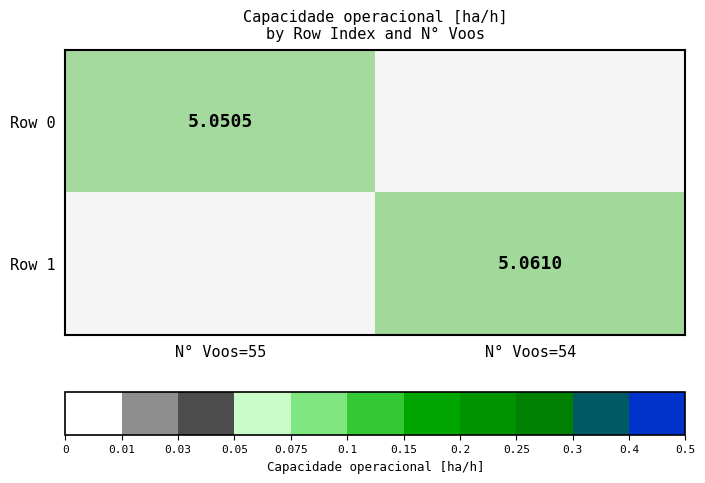

List the series in order of their peak value, lowest first.

Row 0, Row 1